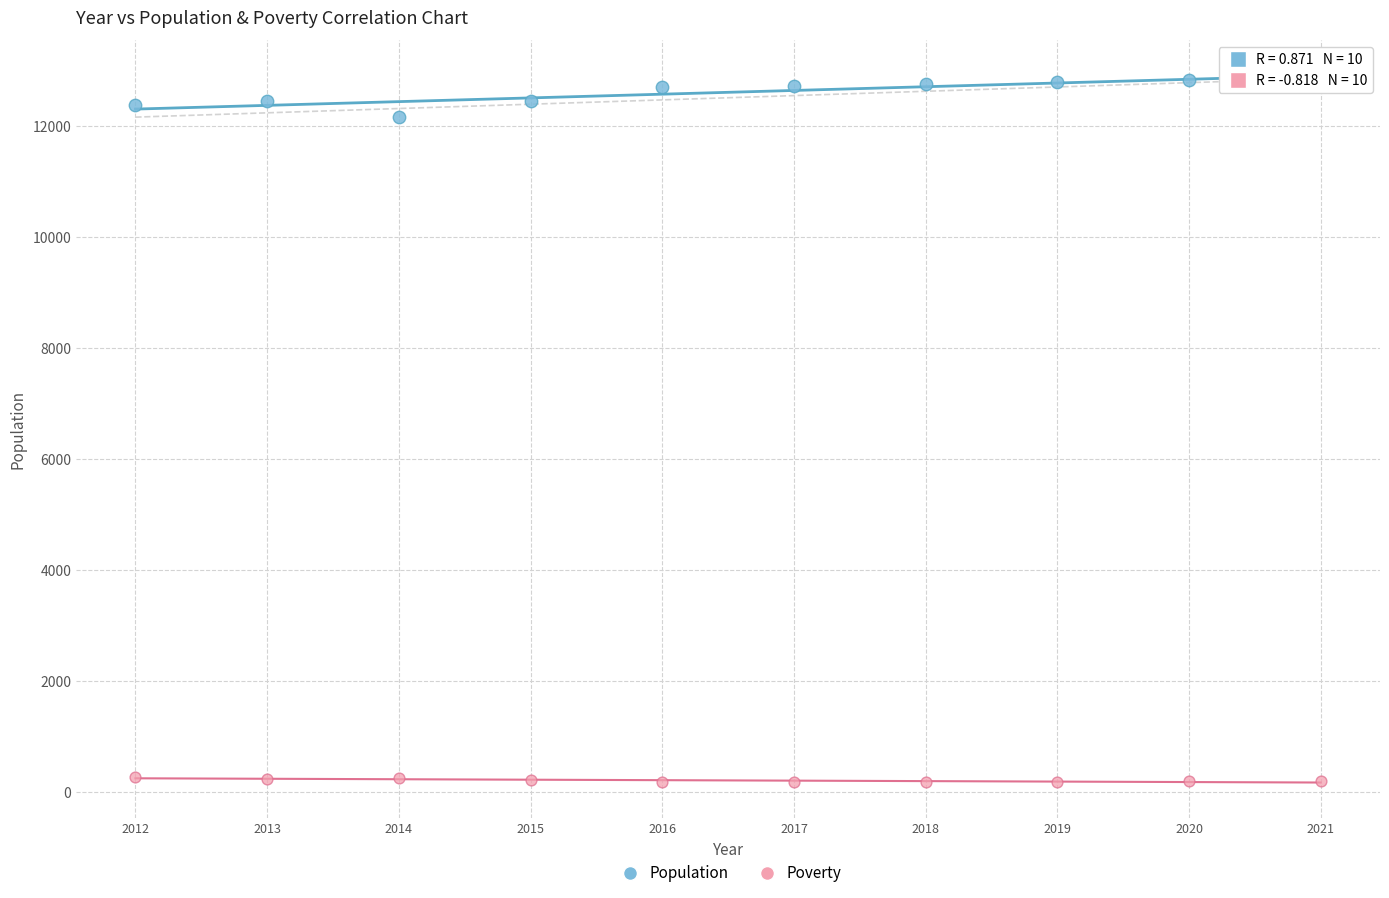

Which series contains the lowest Y value?

Poverty